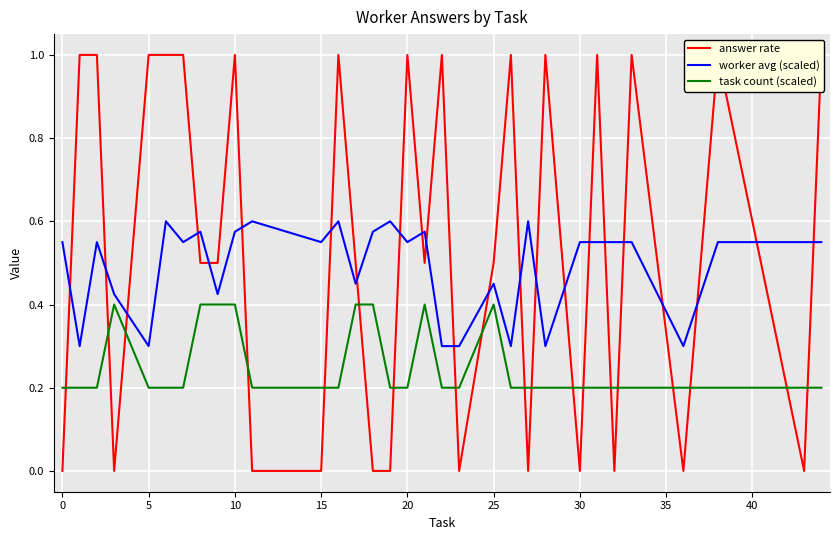

The worker avg (scaled) series shows 0.9 at 20. True or false?

False